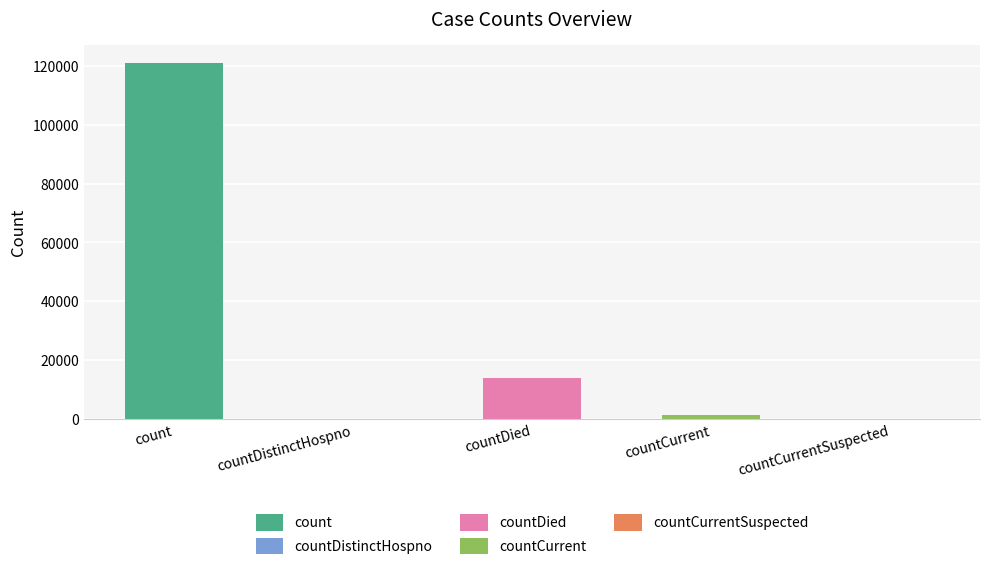

What is the label of the 1st bar from the right?

countCurrentSuspected